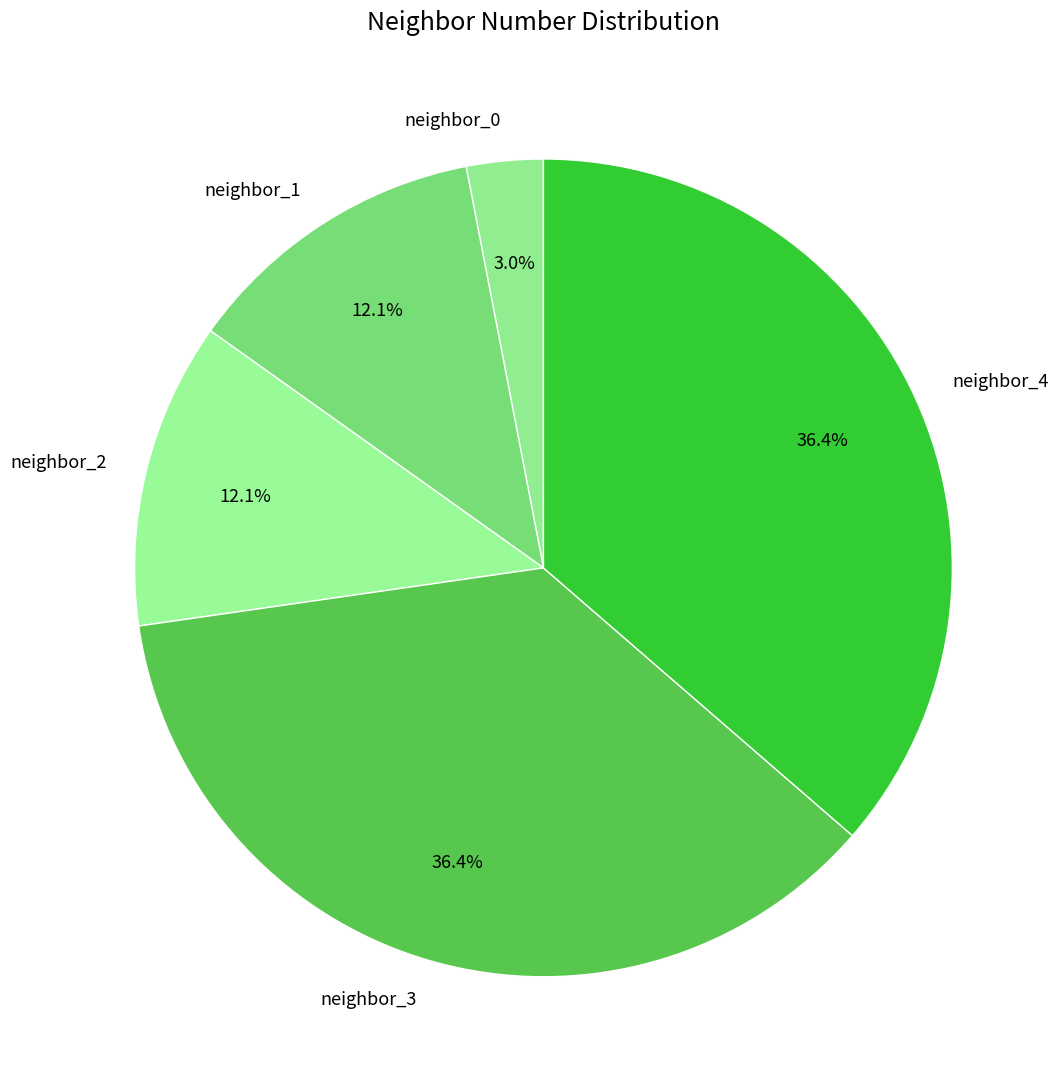

Is neighbor_0 the majority of the pie?

No